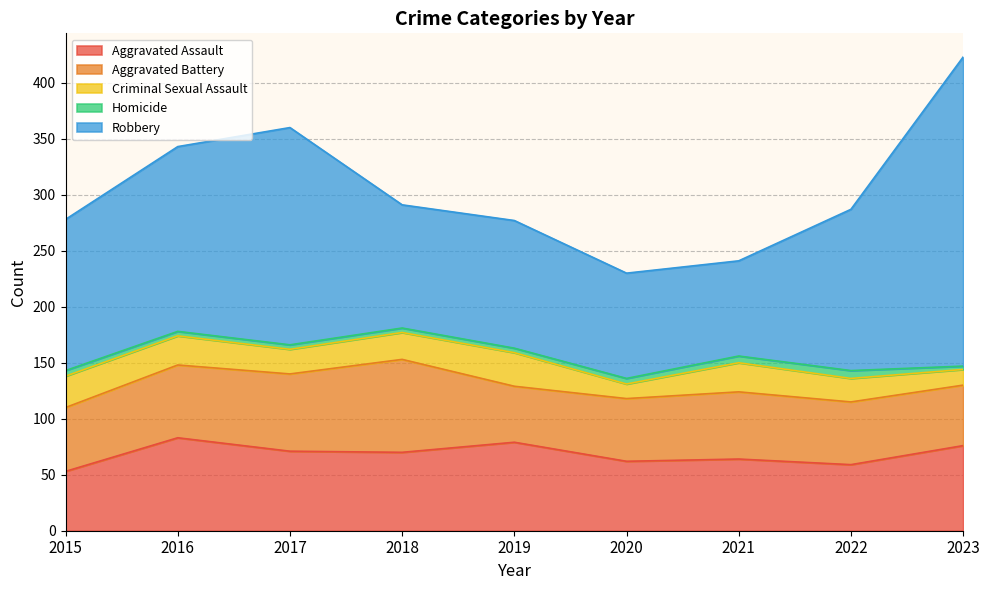

List the series in order of their peak value, lowest first.

Homicide, Criminal Sexual Assault, Aggravated Assault, Aggravated Battery, Robbery